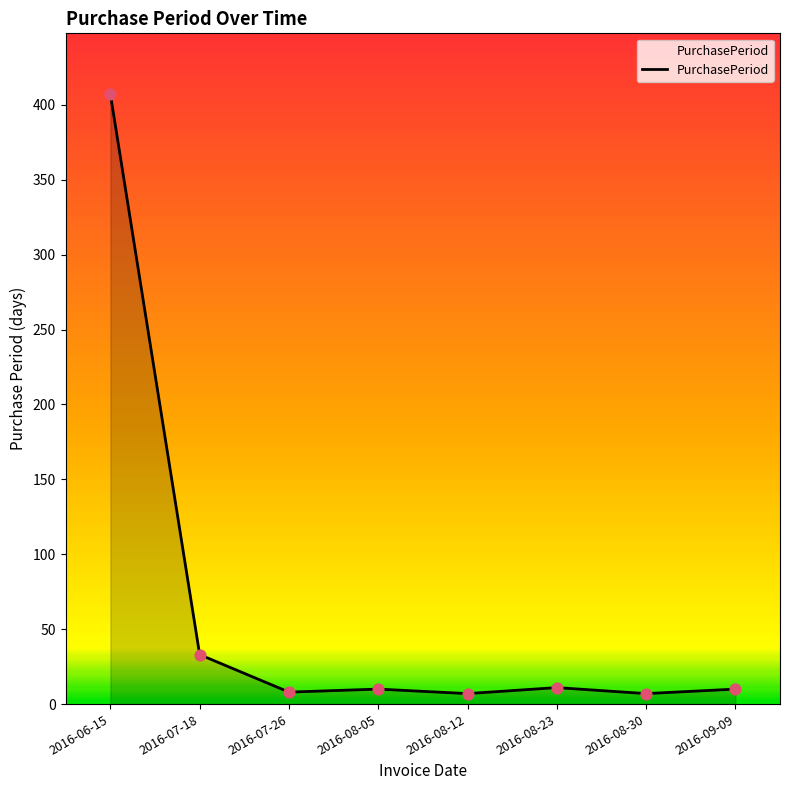

Approximately how many times larger is the value at 2016-07-18 compared to 2016-08-05?

3.3